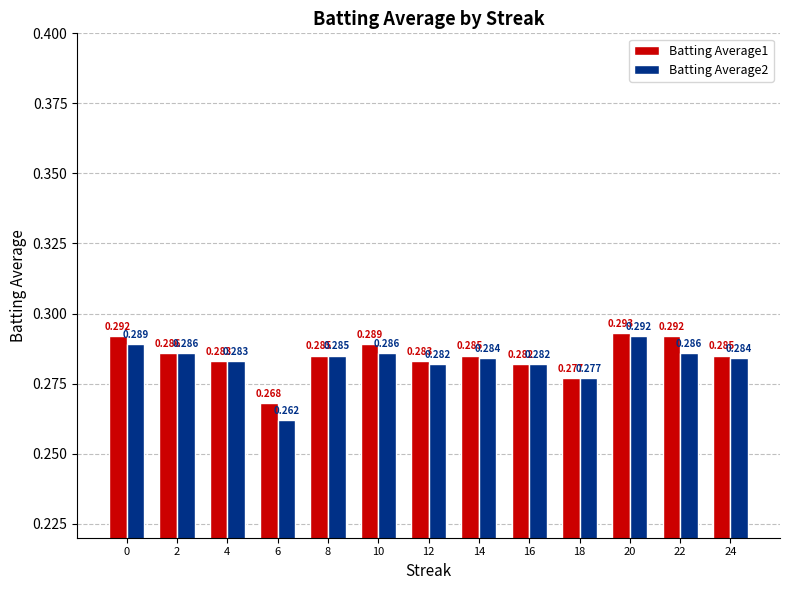

Reading right to left, transcribe all the data shown in this chart.

Batting Average1: 24=0.3	22=0.3	20=0.3	18=0.3	16=0.3	14=0.3	12=0.3	10=0.3	8=0.3	6=0.3	4=0.3	2=0.3	0=0.3
Batting Average2: 24=0.3	22=0.3	20=0.3	18=0.3	16=0.3	14=0.3	12=0.3	10=0.3	8=0.3	6=0.3	4=0.3	2=0.3	0=0.3